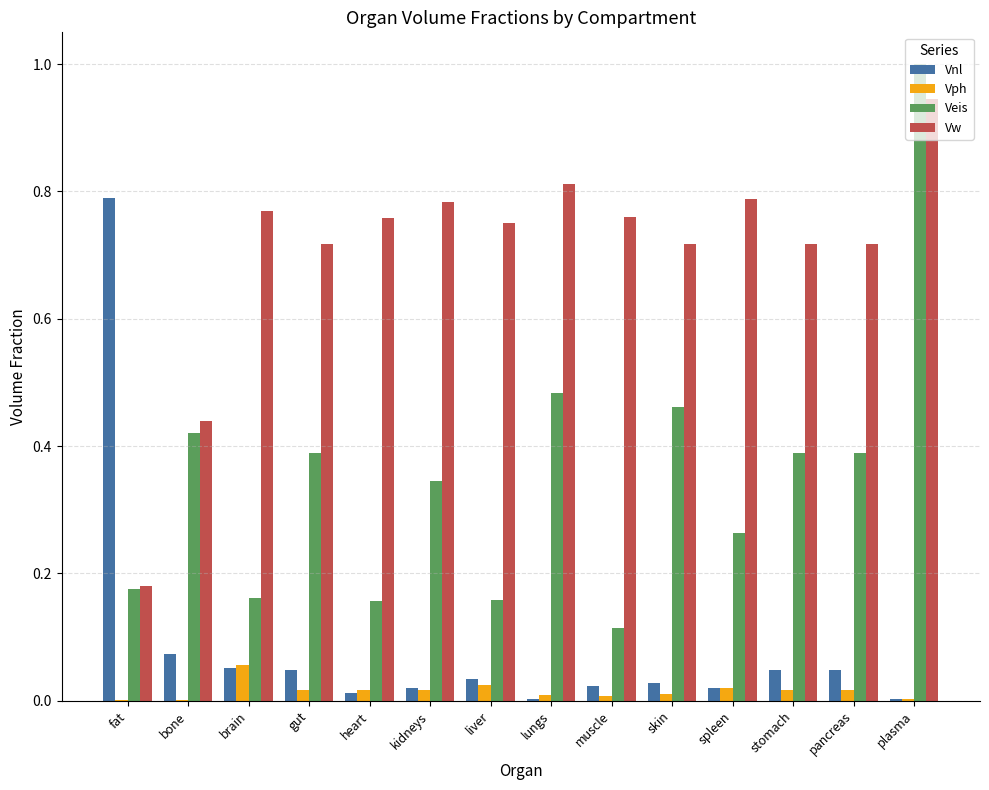

What is the sum of all Veis values?

4.9